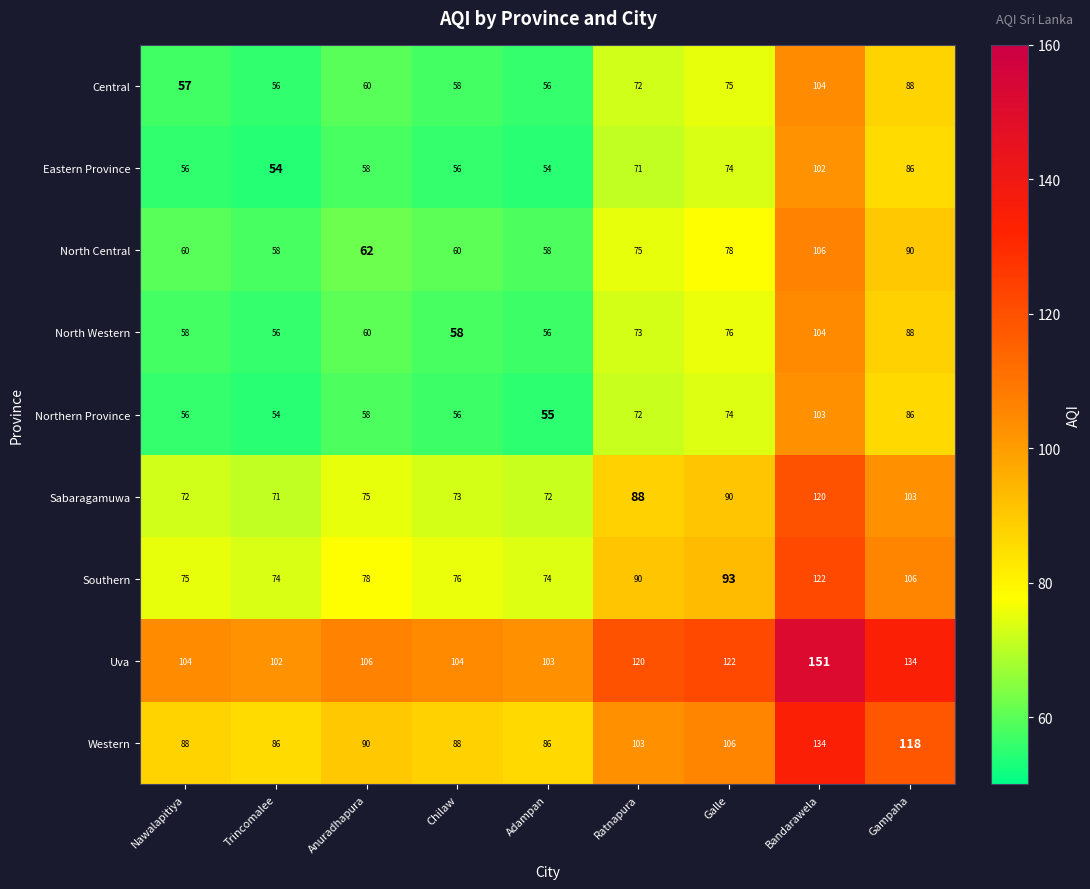

How many data points does each series have?

9